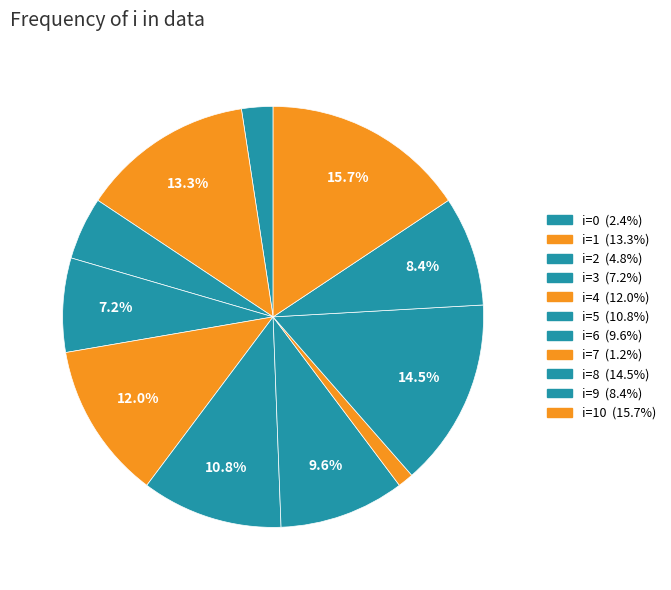

What is the largest slice in the pie chart?

10